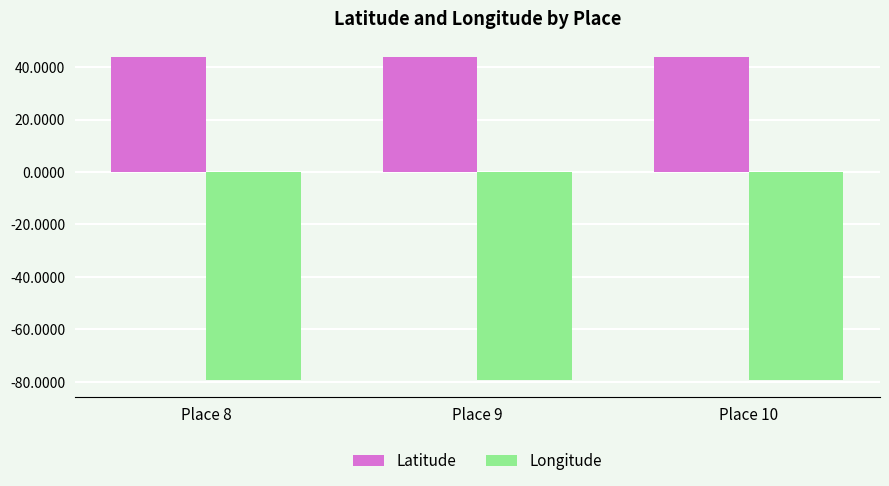

What is the smallest value displayed?

-79.4